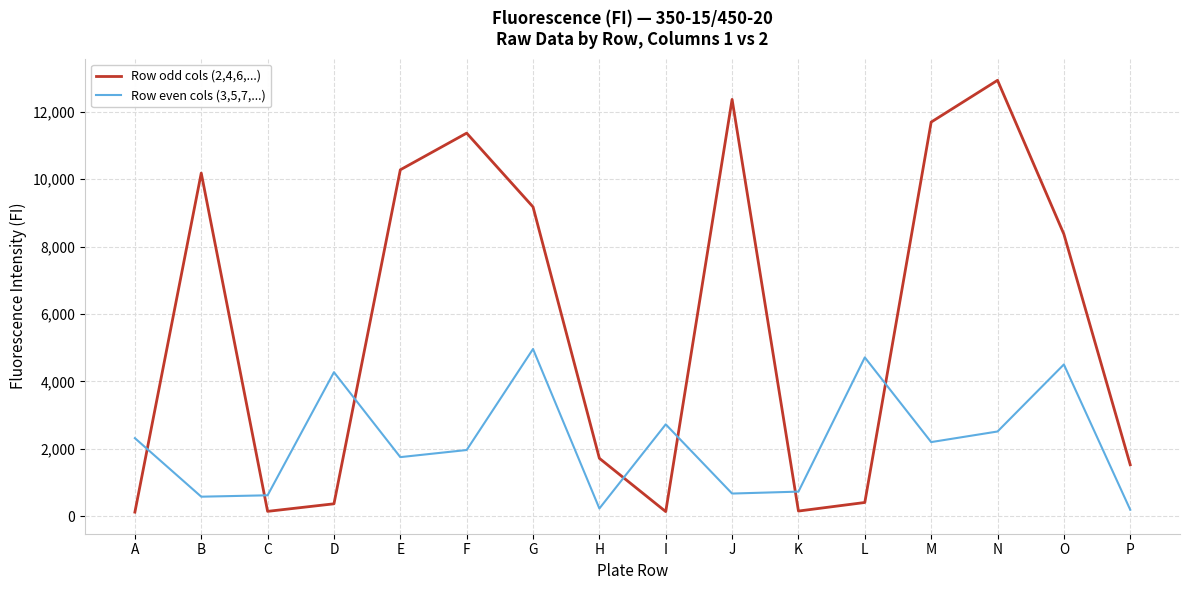

Is this an area chart (filled region under the line)?

No